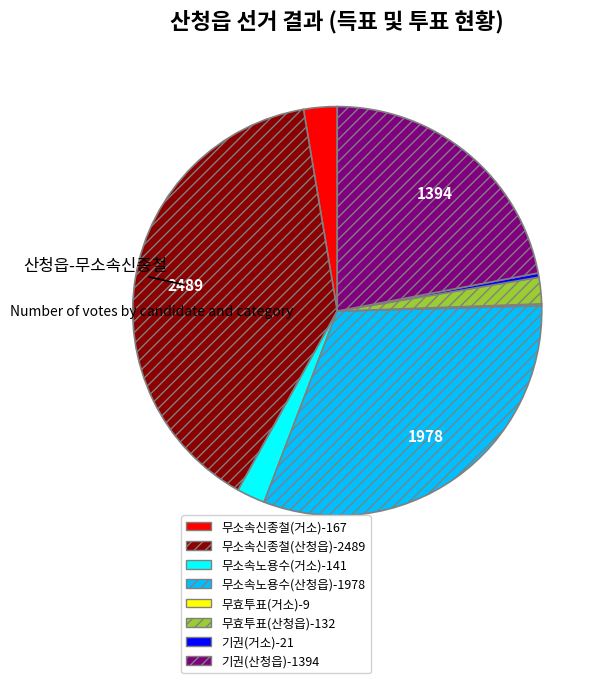

Is there a majority slice in this chart?

No